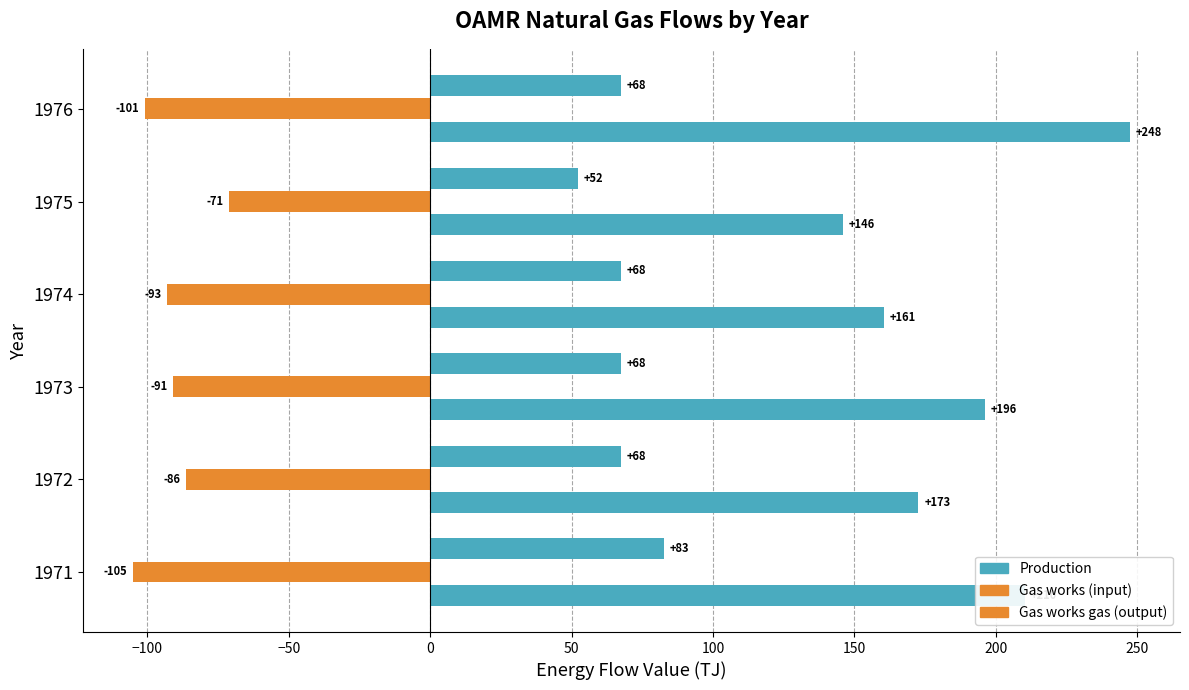

How many values in the Gas works (input) series are below -90?

4